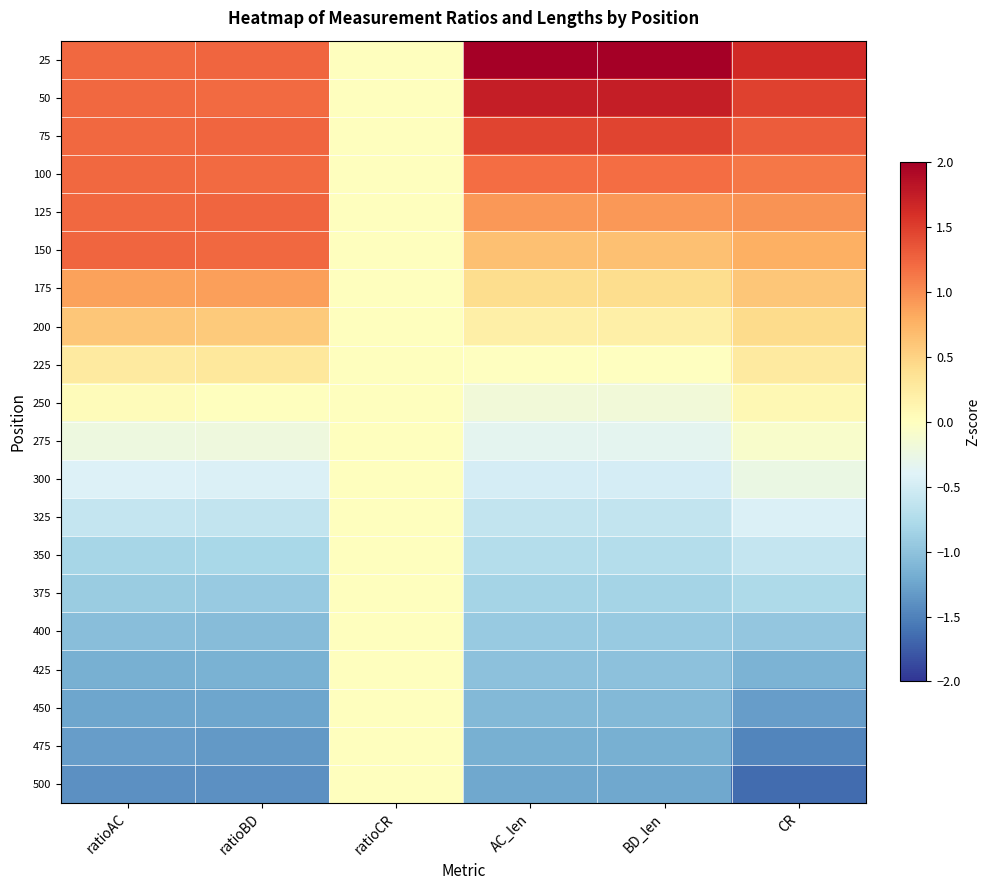

Reading right to left, extract all data points from this chart.

25: CR=1.6	BD_len=2.0	AC_len=2.0	ratioCR=0.0	ratioBD=1.2	ratioAC=1.2
50: CR=1.5	BD_len=1.7	AC_len=1.7	ratioCR=0.0	ratioBD=1.2	ratioAC=1.2
75: CR=1.3	BD_len=1.5	AC_len=1.5	ratioCR=0.0	ratioBD=1.2	ratioAC=1.2
100: CR=1.1	BD_len=1.2	AC_len=1.2	ratioCR=0.0	ratioBD=1.2	ratioAC=1.2
125: CR=1.0	BD_len=0.9	AC_len=0.9	ratioCR=0.0	ratioBD=1.2	ratioAC=1.2
150: CR=0.8	BD_len=0.7	AC_len=0.7	ratioCR=0.0	ratioBD=1.2	ratioAC=1.2
175: CR=0.6	BD_len=0.4	AC_len=0.4	ratioCR=0.0	ratioBD=0.9	ratioAC=0.9
200: CR=0.4	BD_len=0.2	AC_len=0.2	ratioCR=0.0	ratioBD=0.6	ratioAC=0.6
225: CR=0.3	BD_len=-0.0	AC_len=-0.0	ratioCR=0.0	ratioBD=0.3	ratioAC=0.3
250: CR=0.1	BD_len=-0.2	AC_len=-0.2	ratioCR=0.0	ratioBD=0.0	ratioAC=0.0
275: CR=-0.1	BD_len=-0.3	AC_len=-0.3	ratioCR=0.0	ratioBD=-0.2	ratioAC=-0.2
300: CR=-0.3	BD_len=-0.5	AC_len=-0.5	ratioCR=0.0	ratioBD=-0.4	ratioAC=-0.4
325: CR=-0.4	BD_len=-0.6	AC_len=-0.6	ratioCR=0.0	ratioBD=-0.6	ratioAC=-0.6
350: CR=-0.6	BD_len=-0.7	AC_len=-0.7	ratioCR=0.0	ratioBD=-0.8	ratioAC=-0.8
375: CR=-0.8	BD_len=-0.8	AC_len=-0.8	ratioCR=0.0	ratioBD=-0.9	ratioAC=-0.9
400: CR=-1.0	BD_len=-0.9	AC_len=-0.9	ratioCR=0.0	ratioBD=-1.0	ratioAC=-1.0
425: CR=-1.1	BD_len=-1.0	AC_len=-1.0	ratioCR=0.0	ratioBD=-1.1	ratioAC=-1.2
450: CR=-1.3	BD_len=-1.1	AC_len=-1.1	ratioCR=0.0	ratioBD=-1.2	ratioAC=-1.2
475: CR=-1.5	BD_len=-1.2	AC_len=-1.2	ratioCR=0.0	ratioBD=-1.3	ratioAC=-1.3
500: CR=-1.6	BD_len=-1.2	AC_len=-1.2	ratioCR=0.0	ratioBD=-1.4	ratioAC=-1.4